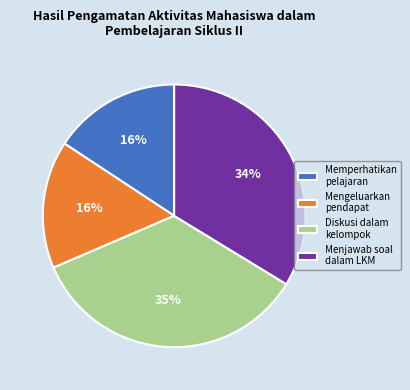

To the nearest percent, what percentage of the pie is Mengeluarkan pendapat?

16%